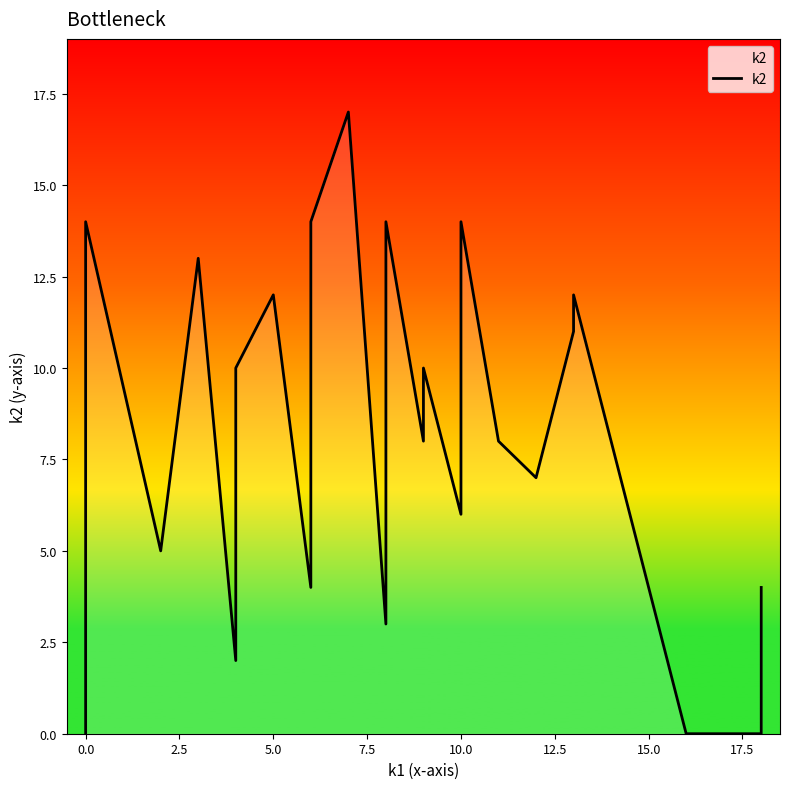

Between 0.0 and 5.0, which is larger?

5.0